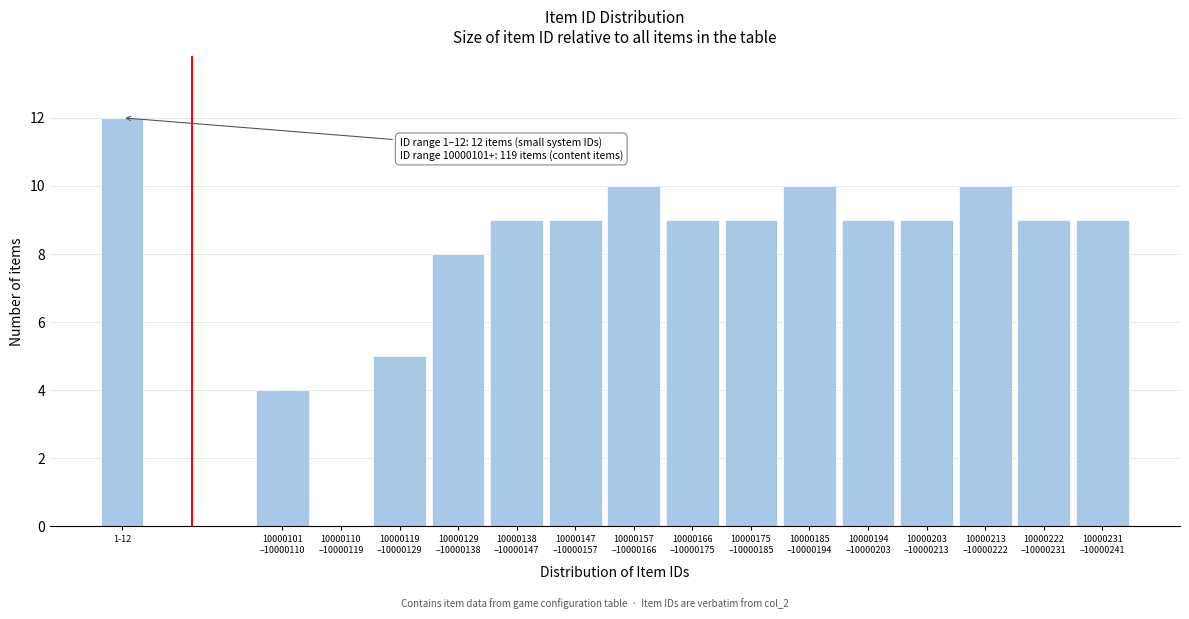

What is the greatest value displayed?

12